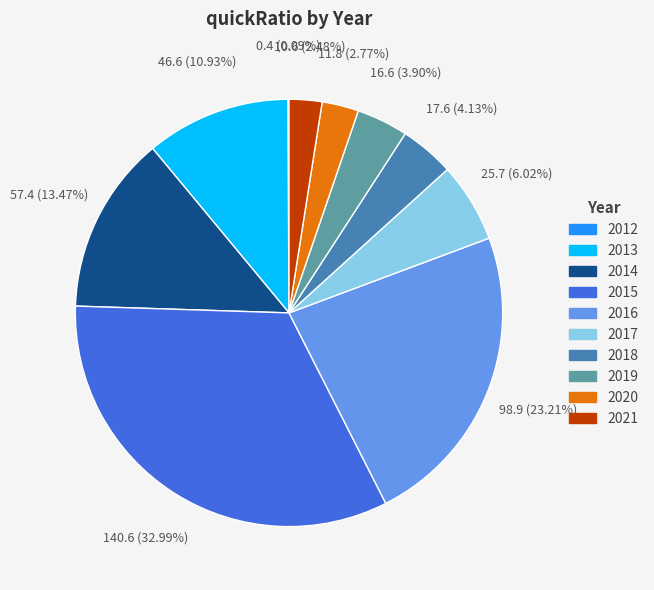

Is there any slice that represents more than half of the pie?

No